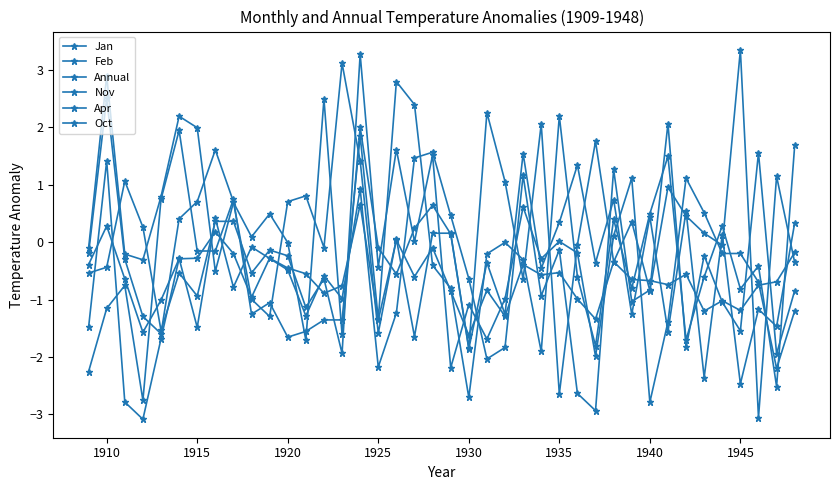

What is the minimum value for Apr?

-2.8